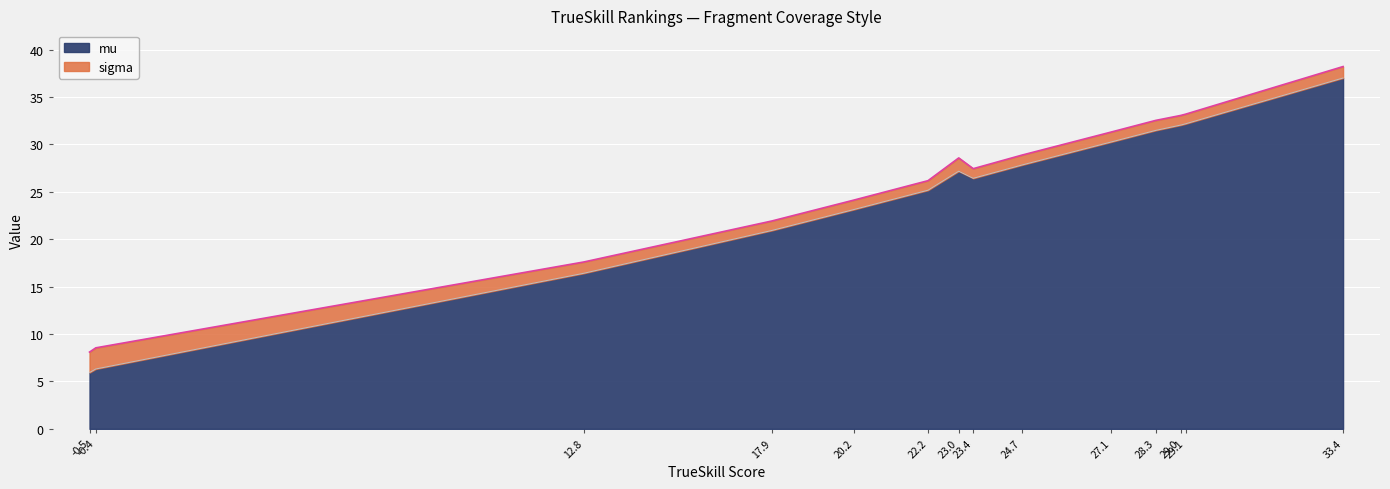

What is the maximum value for mu?

37.0